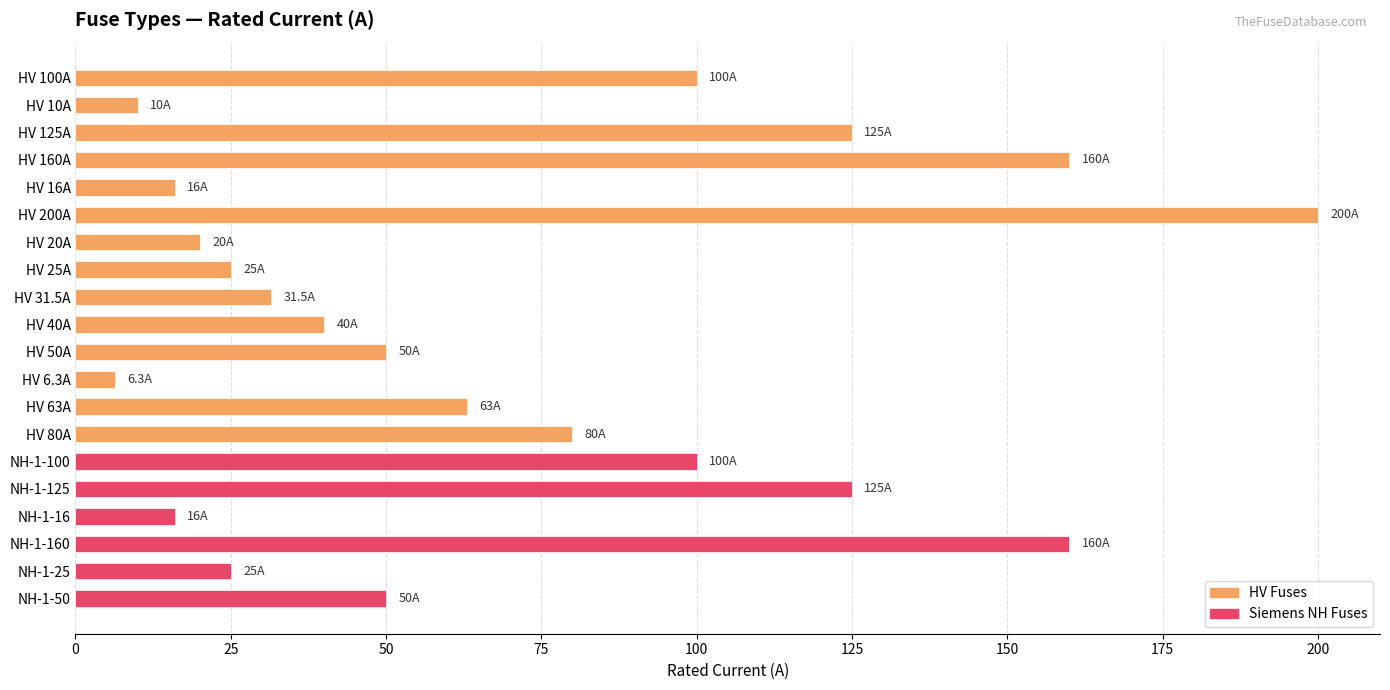

How many categories are shown in the chart?

20